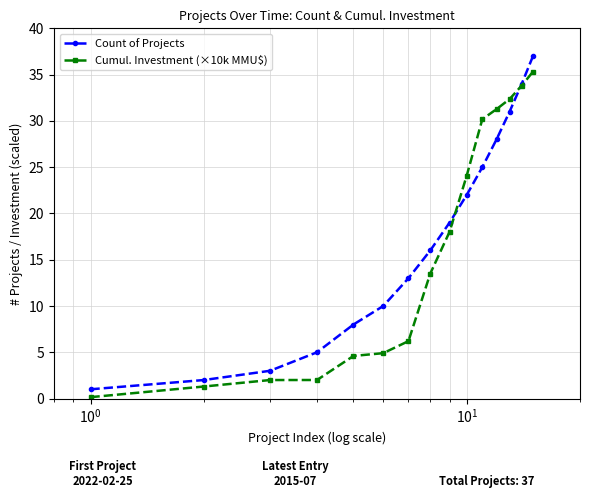

Which series has the widest spread of values?

Count of Projects